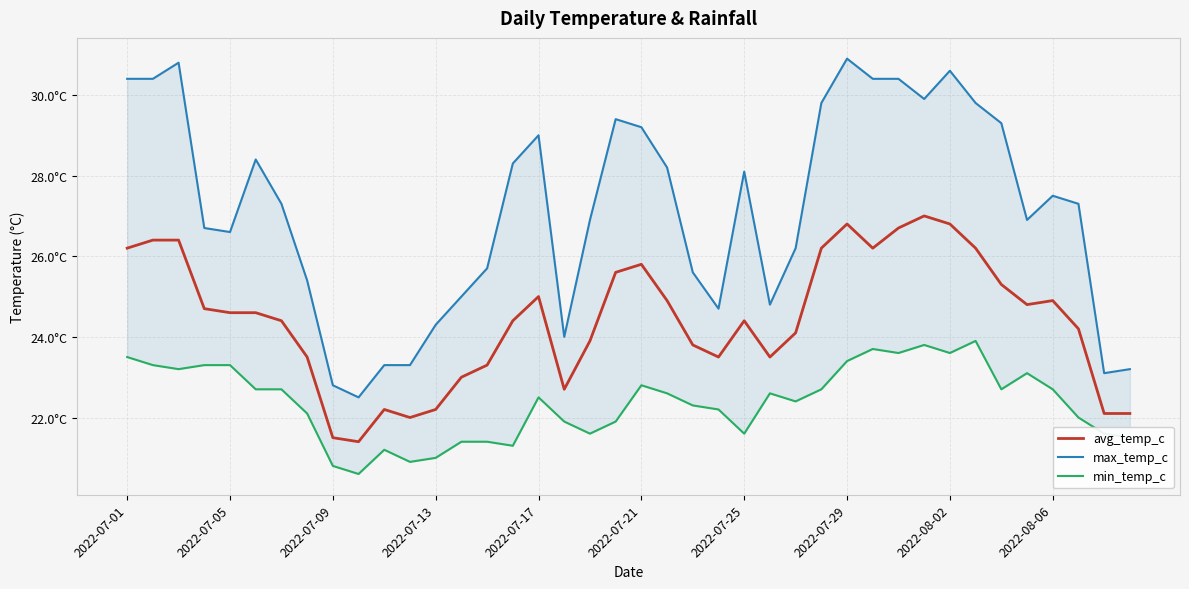

Rank the series by their maximum value, from highest to lowest.

max_temp_c, avg_temp_c, min_temp_c